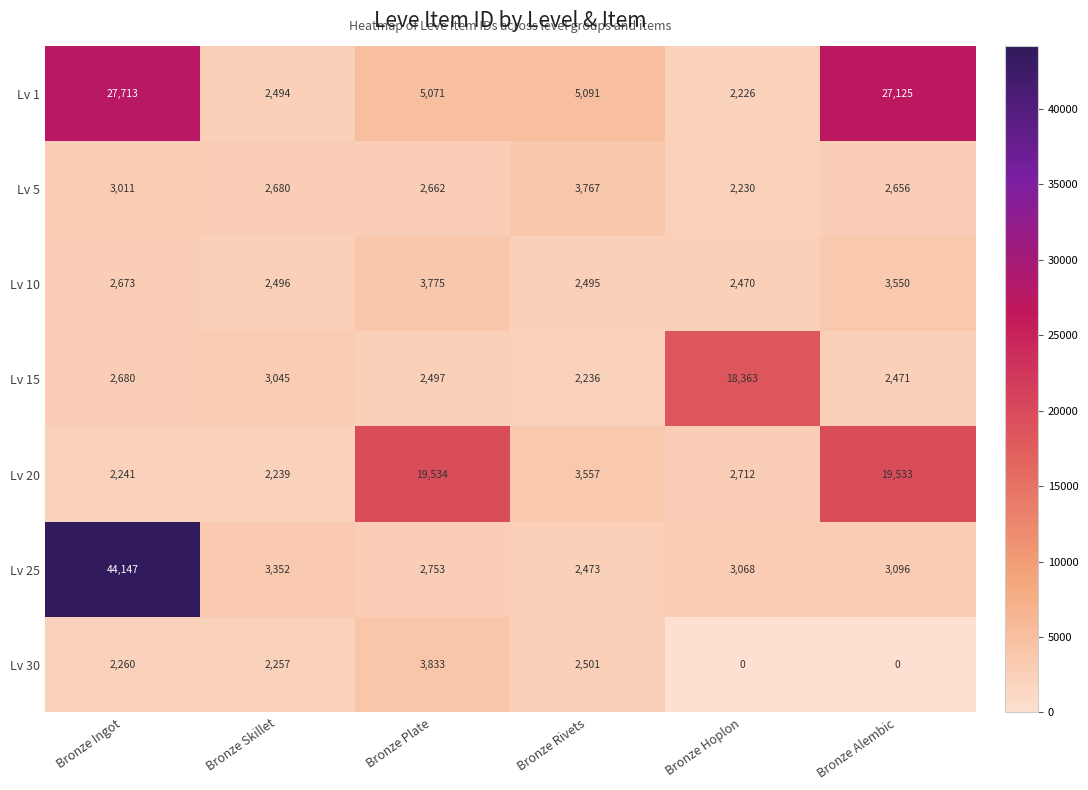

What value does the Lv 5 series have at Bronze Hoplon, to the nearest 100?

2200